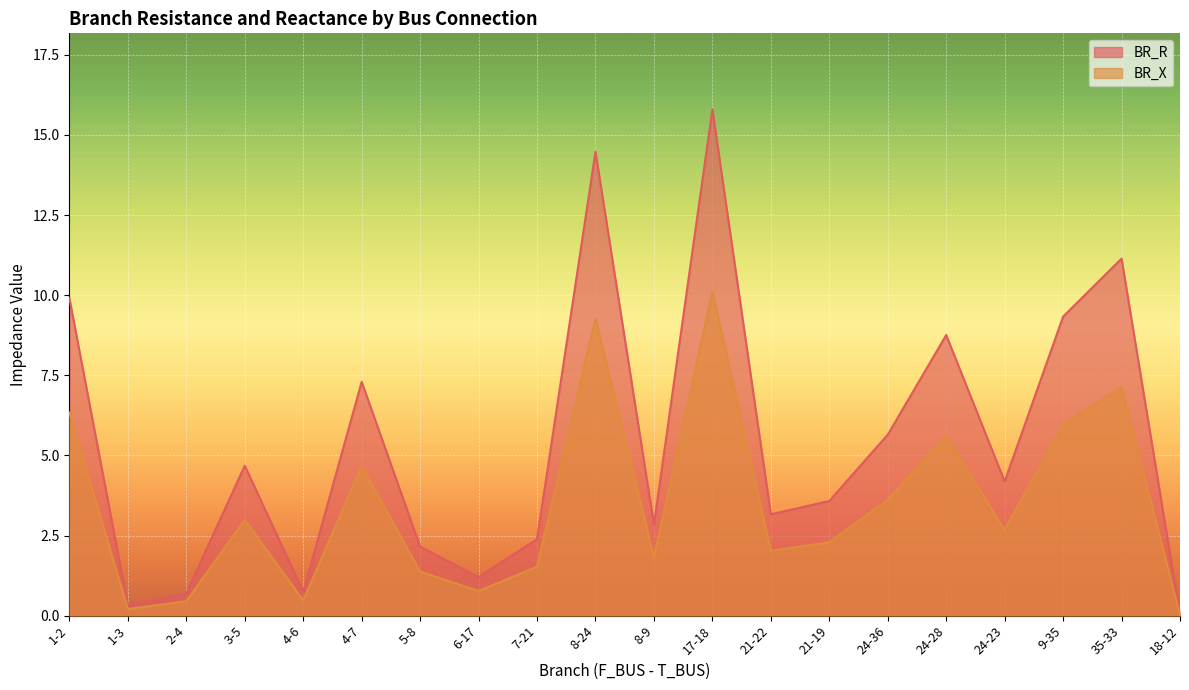

How many data points in BR_X are less than 2?

8